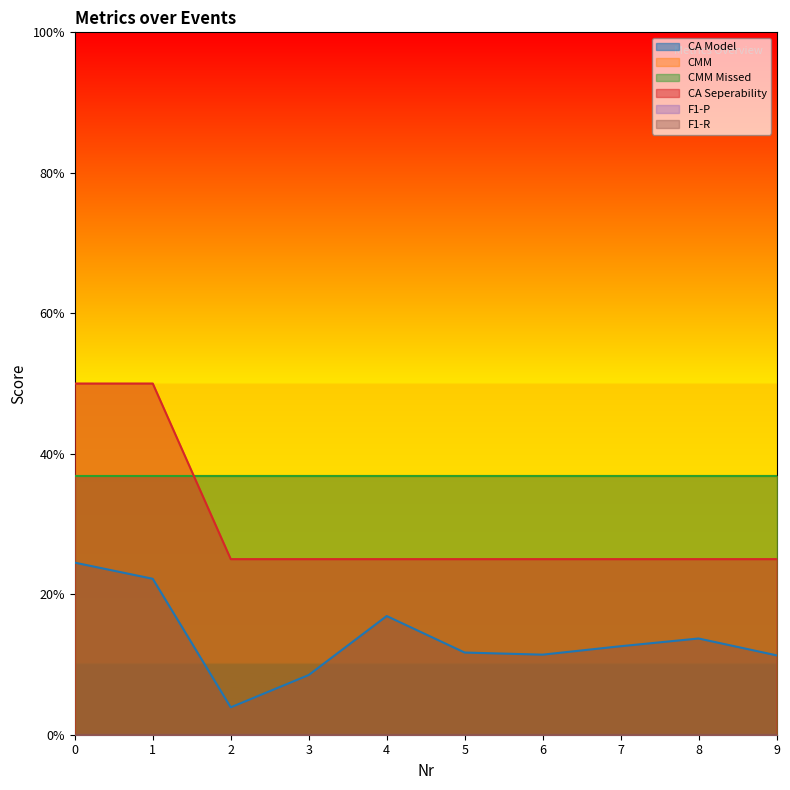

How many categories are shown in the chart?

10